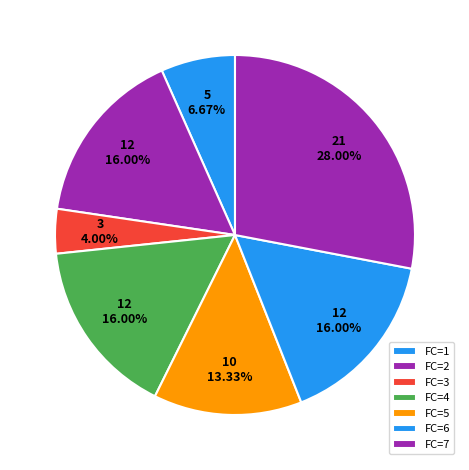

Count the number of slices in the pie.

7